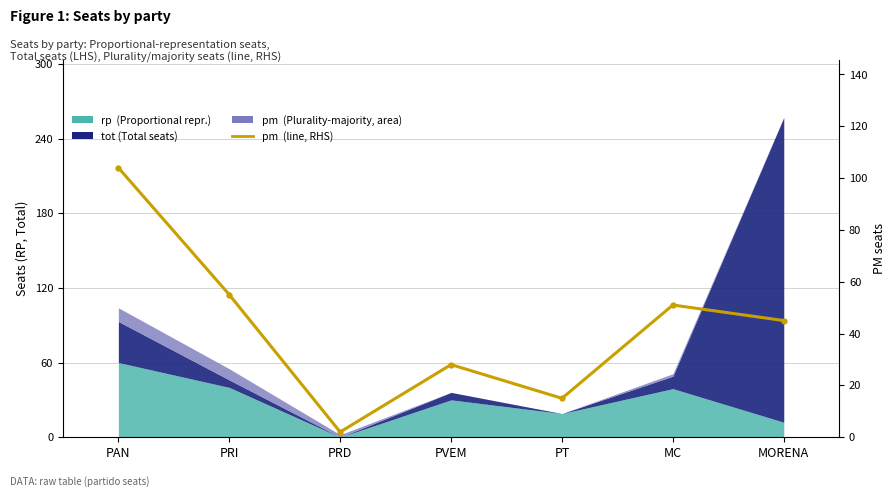

True or false: the data has more than 1 interior local peaks.

True